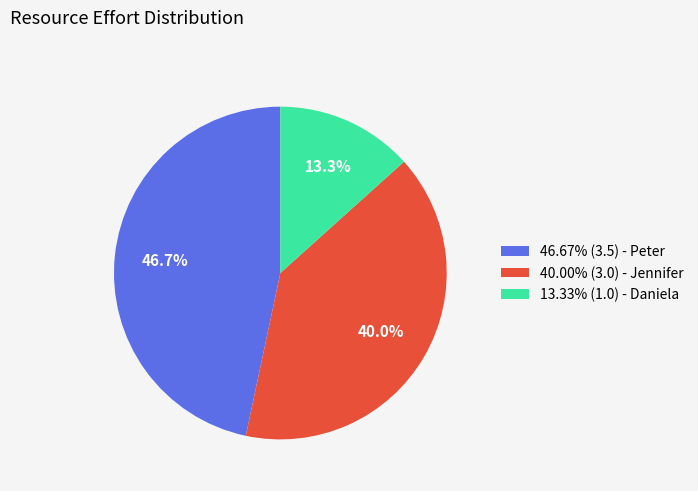

Does 46.67% (3.5) - Peter represent more than half of the total?

No